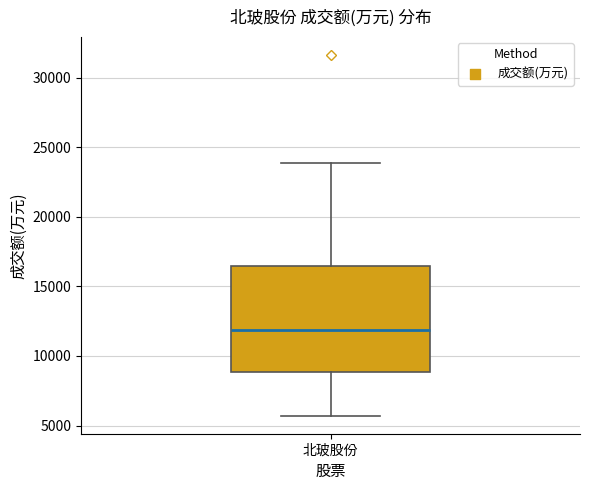

Where does the median line of the box for 北玻股份 sit on the y-axis? The values are not printed on the chart, so give them approximately, as read against the axis.

12000